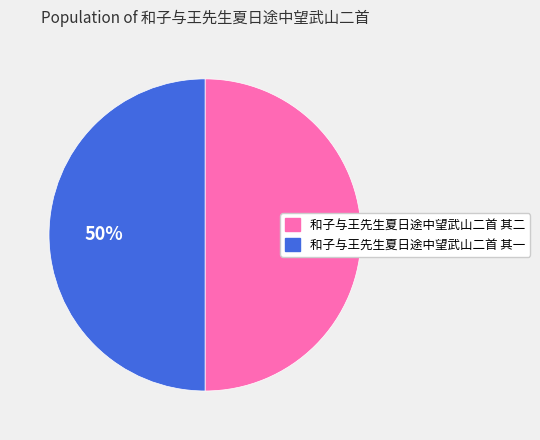

What percentage is the 和子与王先生夏日途中望武山二首 其二 slice, to the nearest percent?

50%